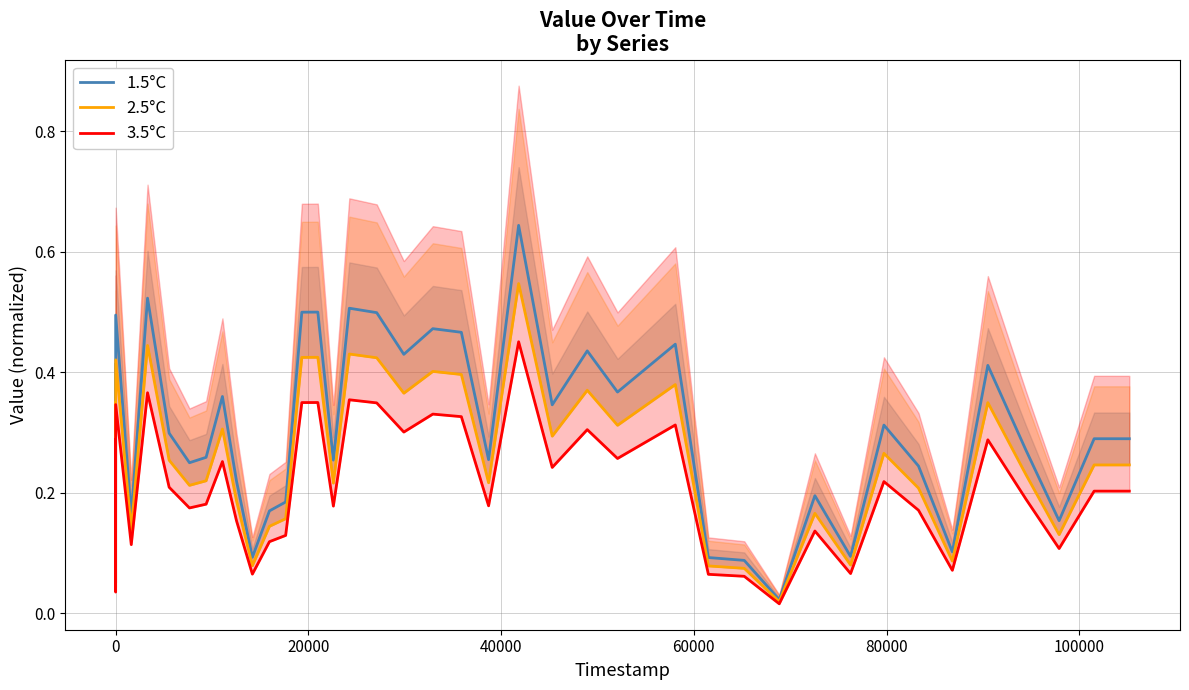

What is the average value of the 1.5°C series?

0.3